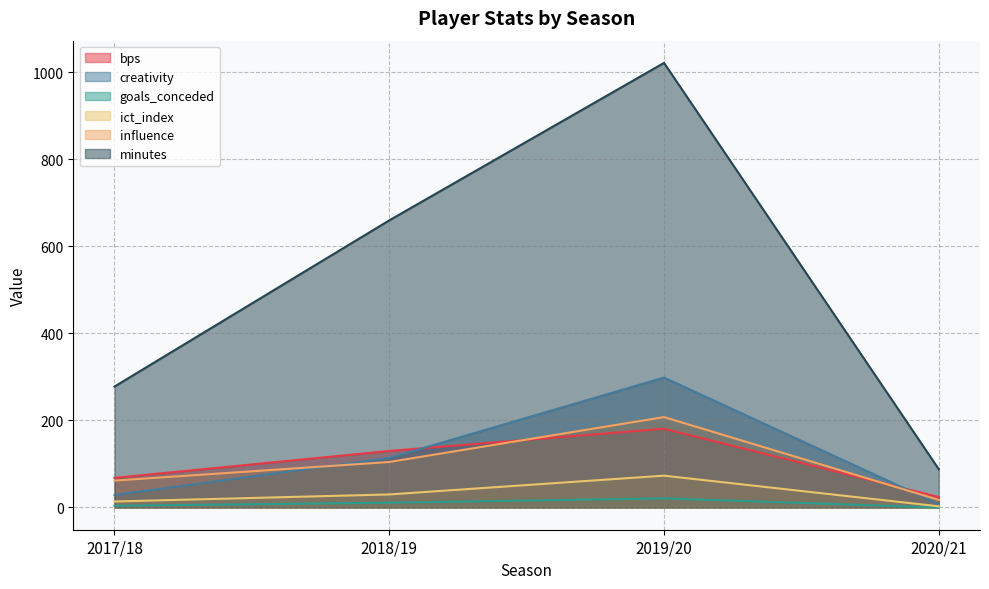

Reading right to left, what are all the values shown in this chart?

bps: 2020/21=24.0	2019/20=181.0	2018/19=130.0	2017/18=68.0
creativity: 2020/21=7.7	2019/20=298.7	2018/19=113.8	2017/18=28.7
goals_conceded: 2020/21=0.0	2019/20=21.0	2018/19=11.0	2017/18=4.0
ict_index: 2020/21=2.7	2019/20=73.2	2018/19=30.0	2017/18=13.8
influence: 2020/21=17.4	2019/20=207.8	2018/19=104.6	2017/18=61.8
minutes: 2020/21=88.0	2019/20=1022.0	2018/19=660.0	2017/18=278.0